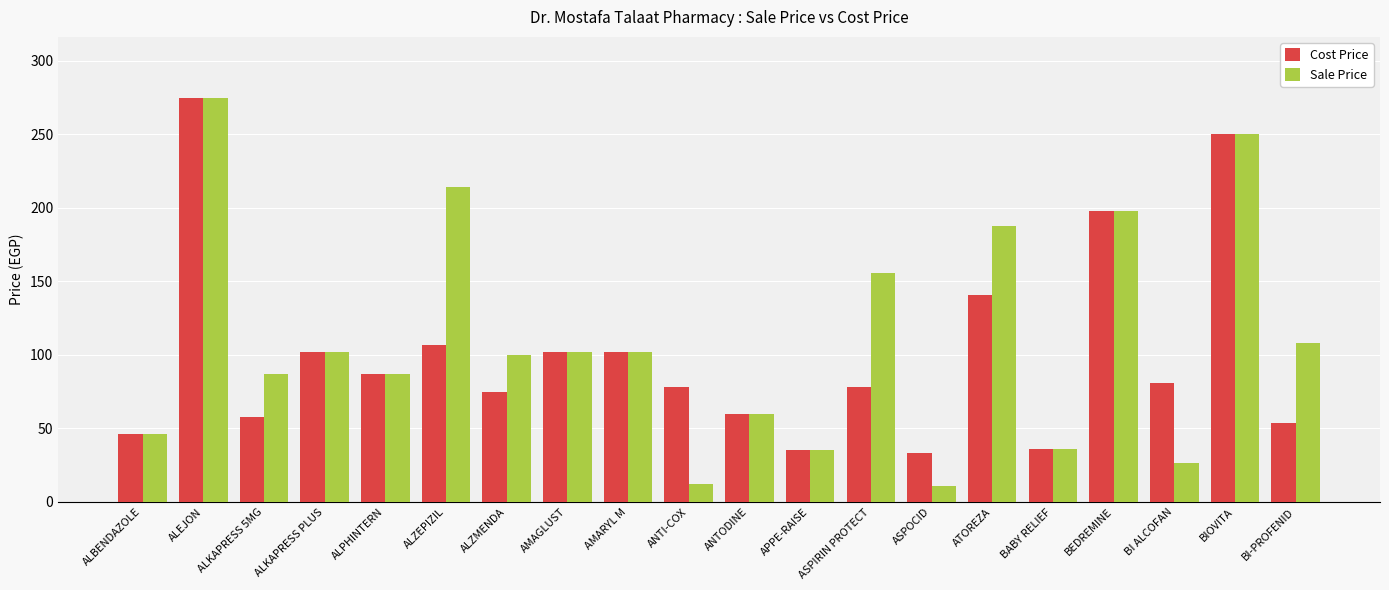

How many categories are shown in the chart?

20